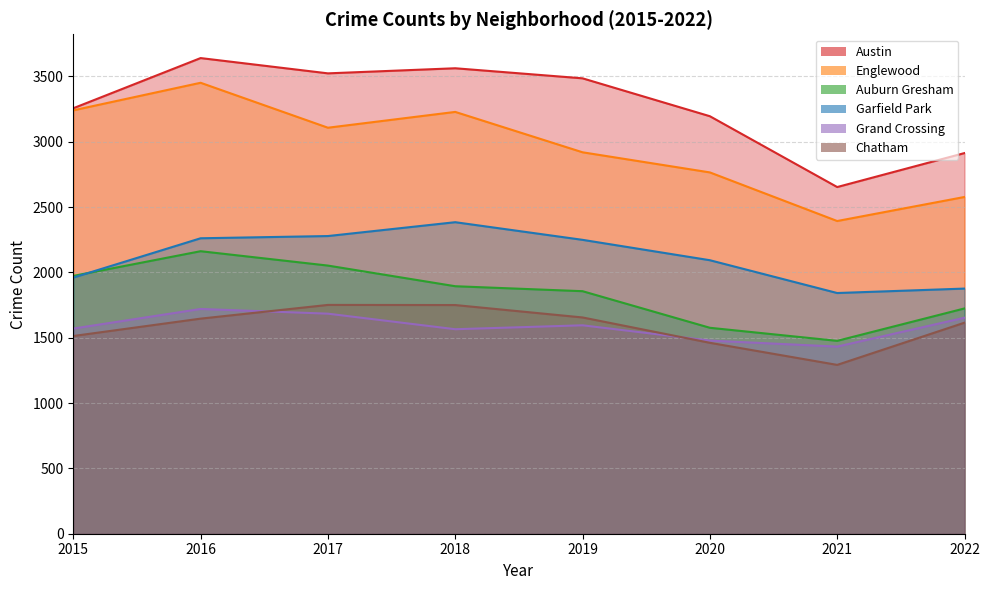

Does the chart have visible grid lines?

Yes